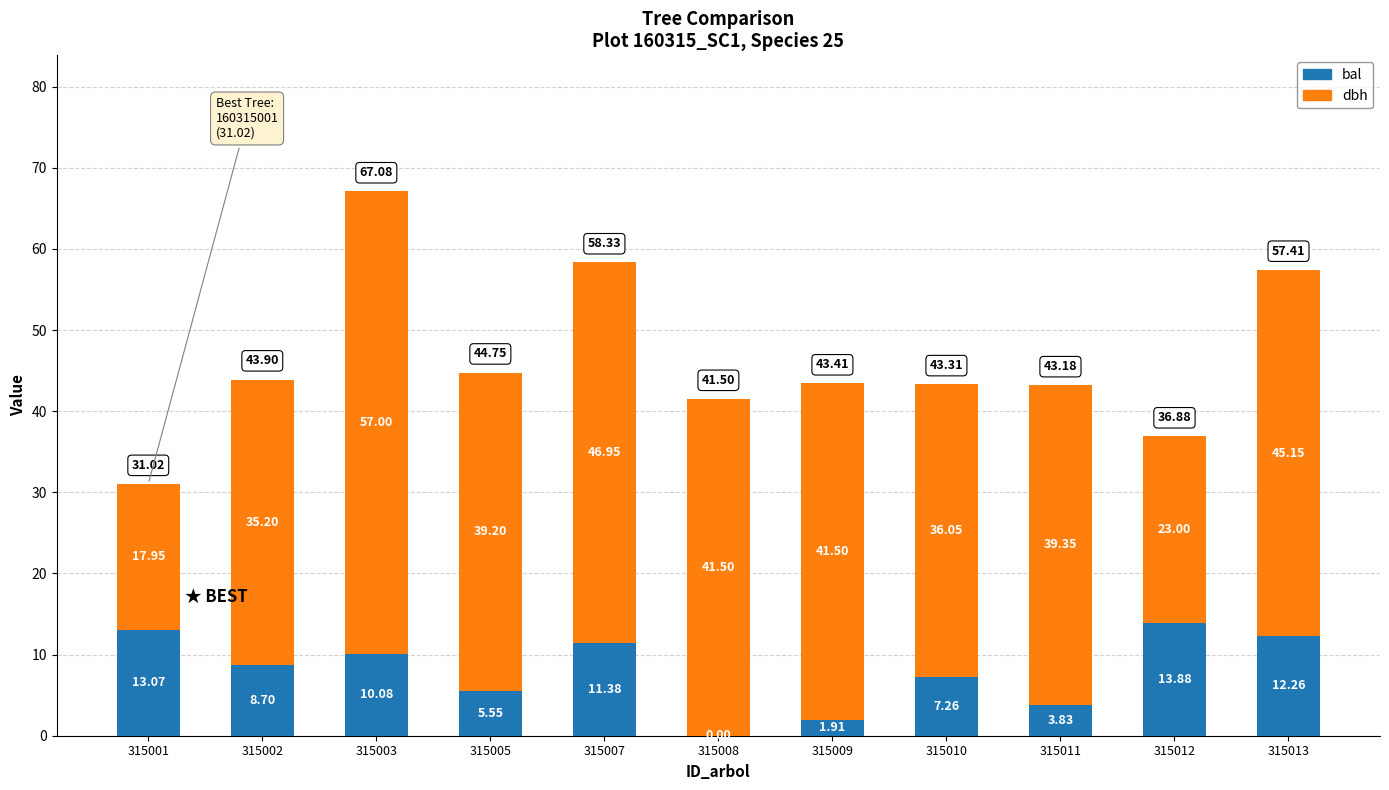

At which category is the sum across all series the highest?

315003